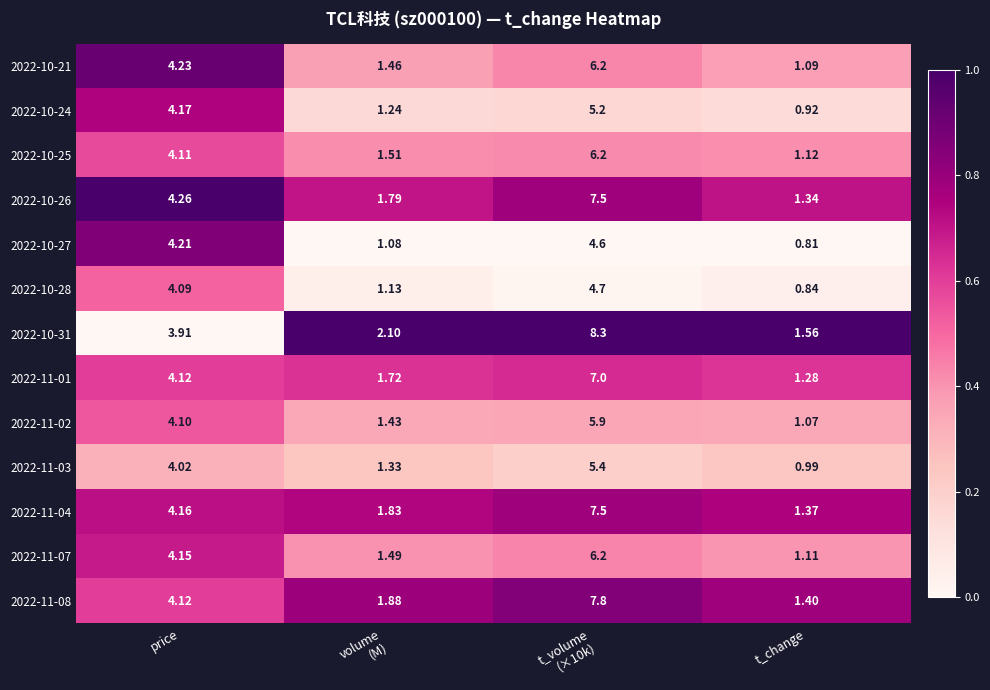

How many distinct data groups are displayed?

13